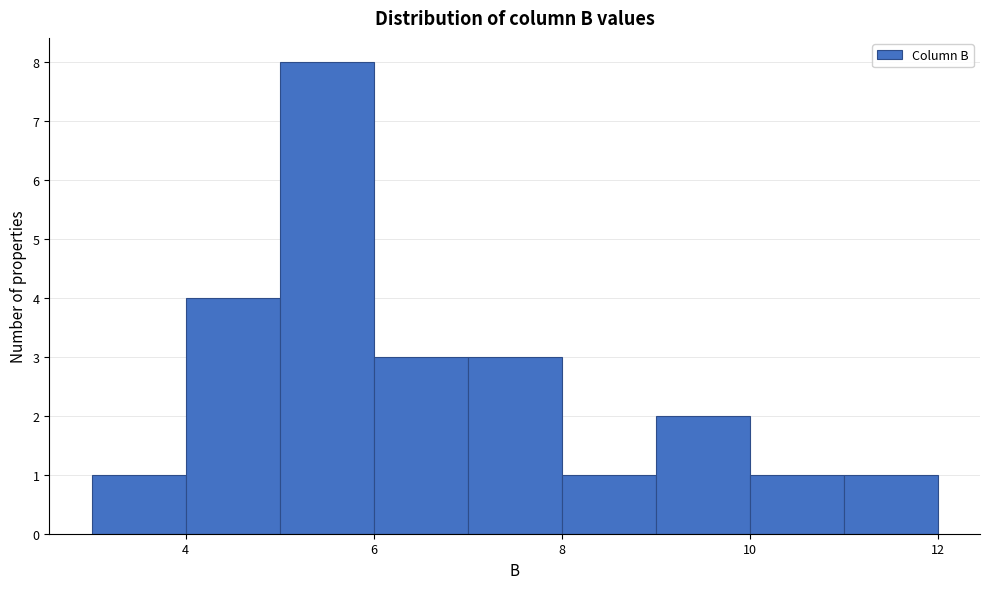

How tall is the bar that spans 11 to 12 on the x-axis? The values are not printed on the chart, so give them approximately, as read against the axis.

1